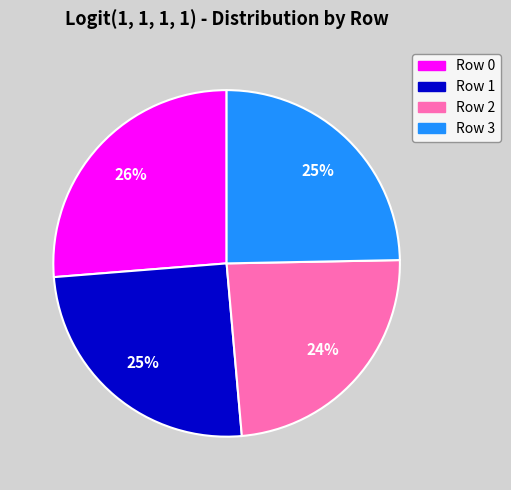

What percentage is the Row 3 slice, to the nearest percent?

25%